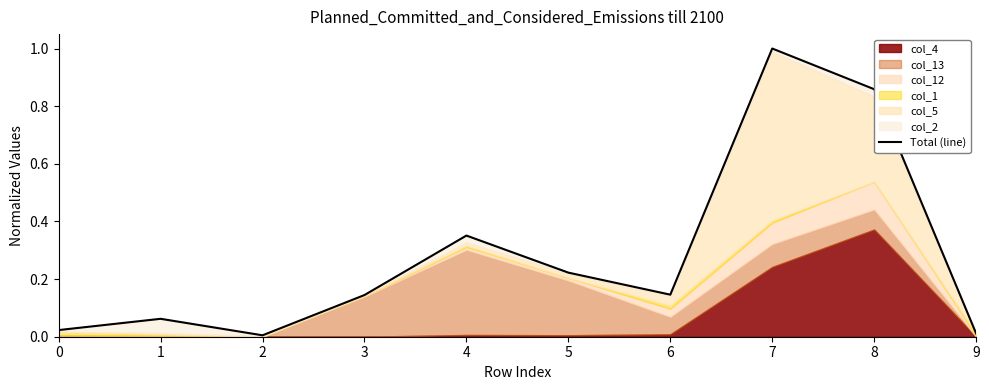

How many lines are shown in the chart?

1